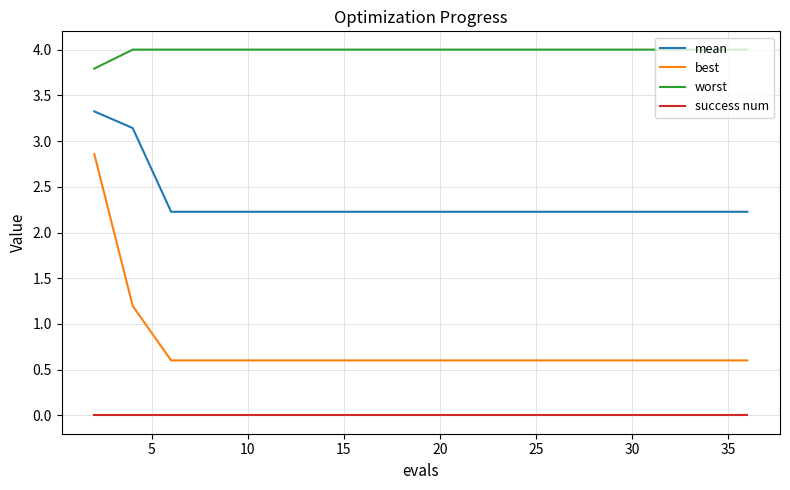

How many series are shown in this chart?

4